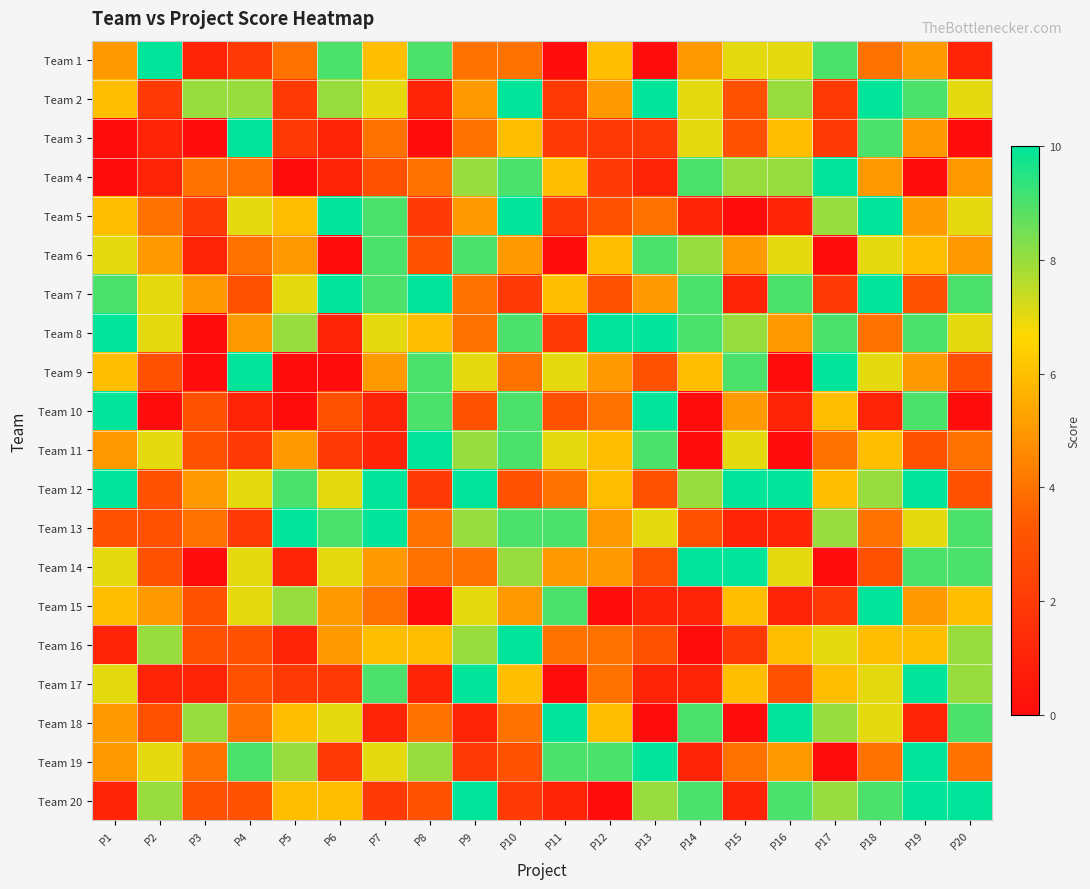

What is the spread (max minus min) of values at P10?

8